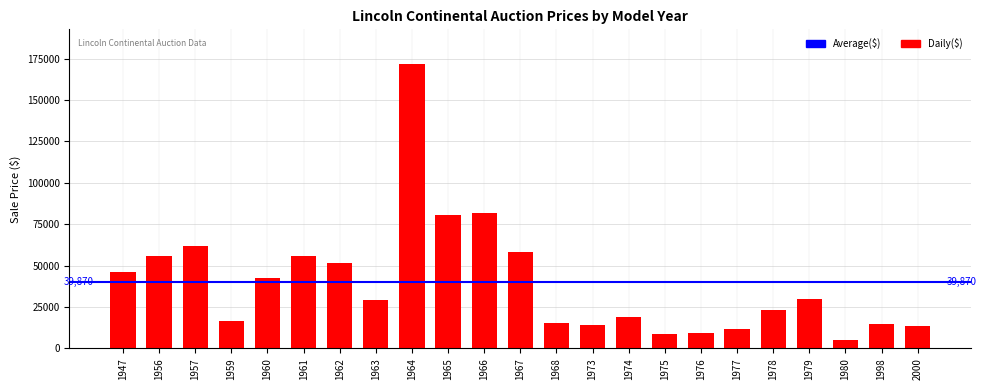

Is it true that the value at 1962 is 51500?

True